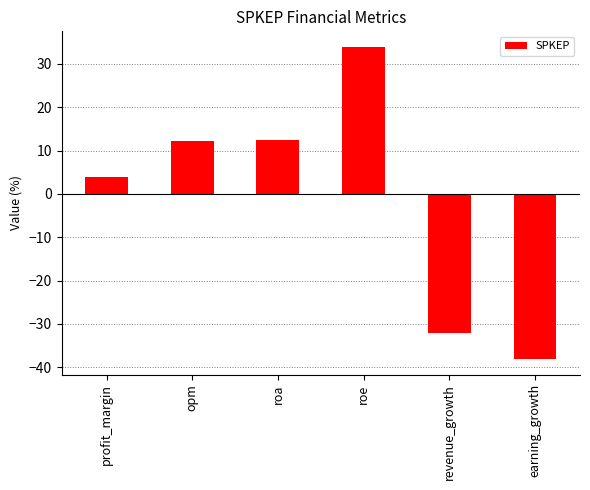

What is the label of the 3rd bar from the right?

roe